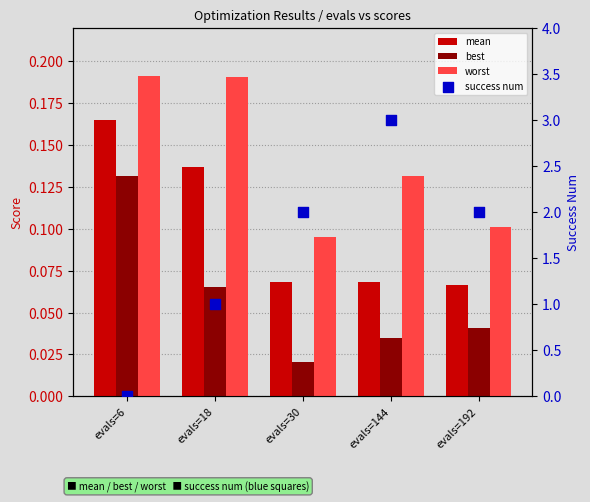

Is the value of success num at evals=144 greater than the value of mean at evals=144?

Yes